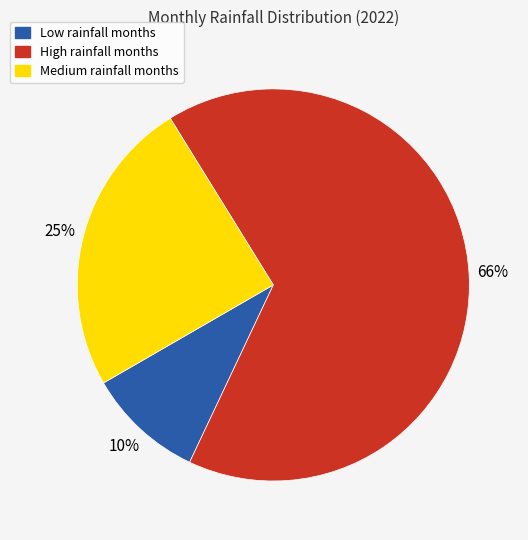

Is there any slice that represents more than half of the pie?

Yes